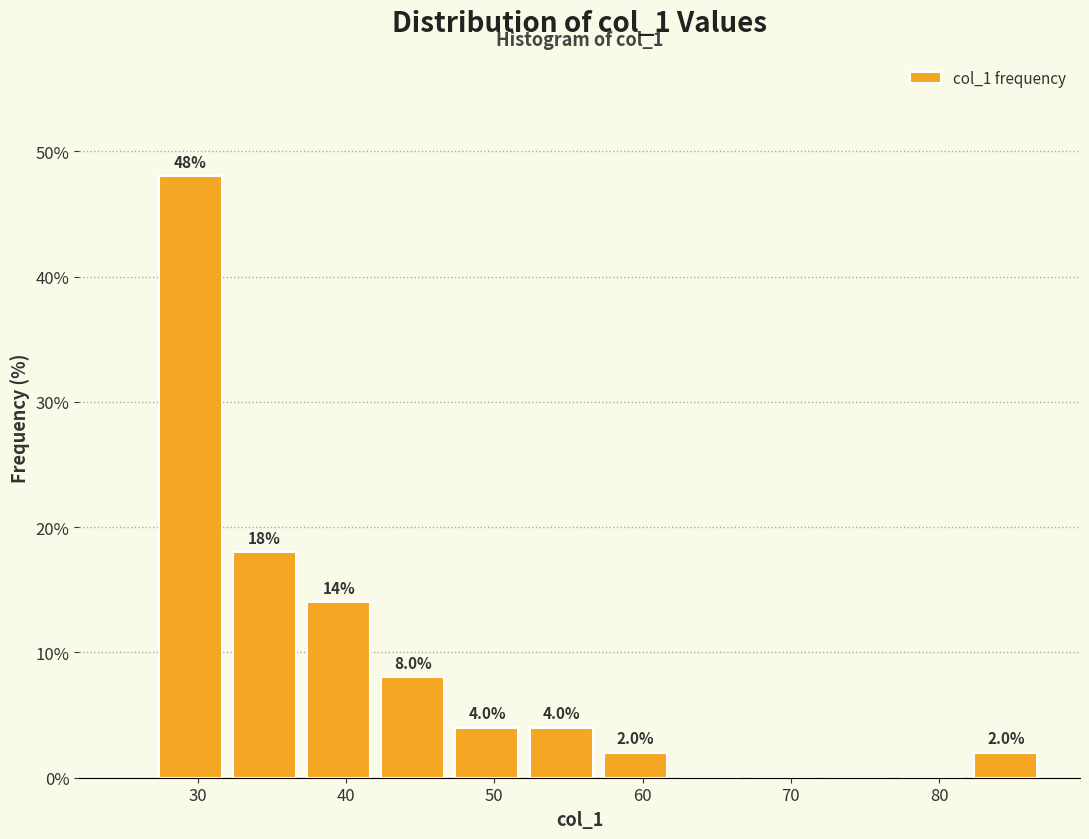

Over which range of the x-axis is the bar tallest?

27 to 32